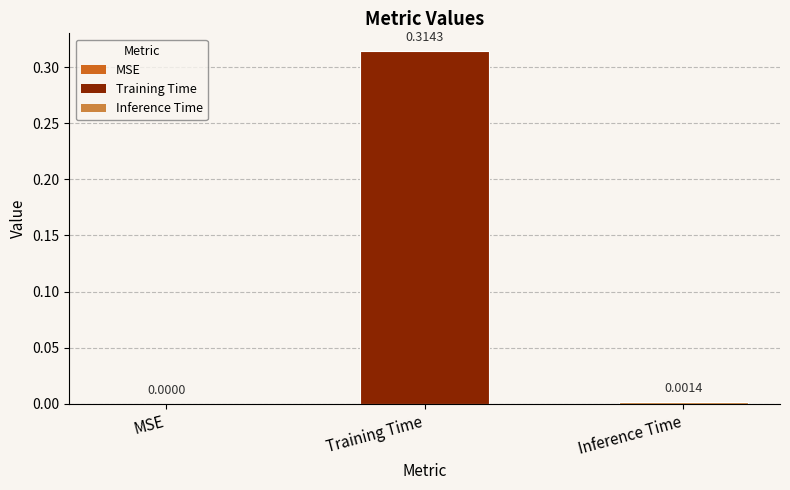

Which label corresponds to the largest value in the chart?

Training Time